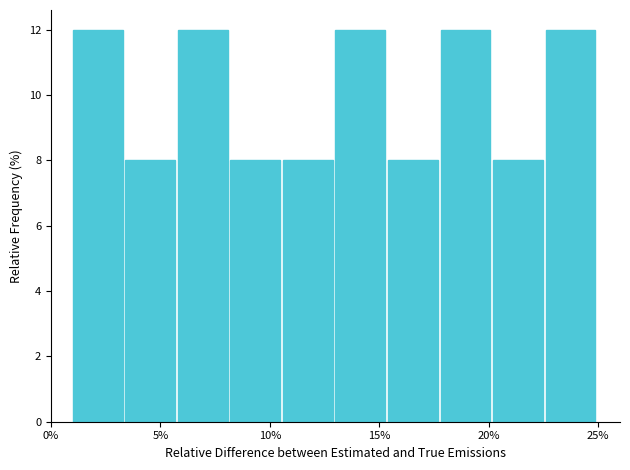

Reading left to right, transcribe this chart: for each bar, give the range it covers on the x-axis and its height. Neither the bar edges nor the heights are printed on the chart, so give them approximately, as read against the axes.

1.0 to 3.4: 12
3.4 to 5.8: 8
5.8 to 8.2: 12
8.2 to 10.6: 8
10.6 to 13.0: 8
13.0 to 15.4: 12
15.4 to 17.8: 8
17.8 to 20.2: 12
20.2 to 22.6: 8
22.6 to 25.0: 12